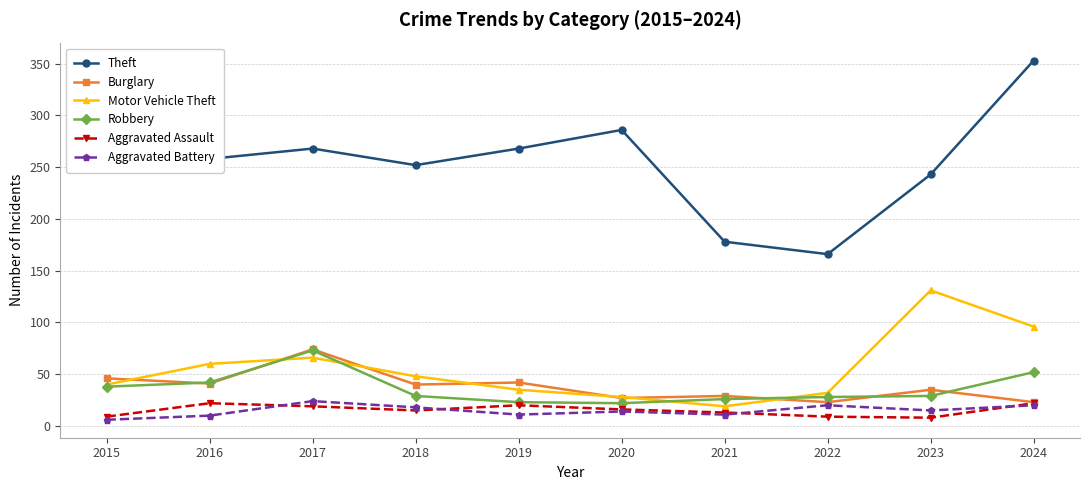

What is the difference between the highest and lowest values at 2016?

248